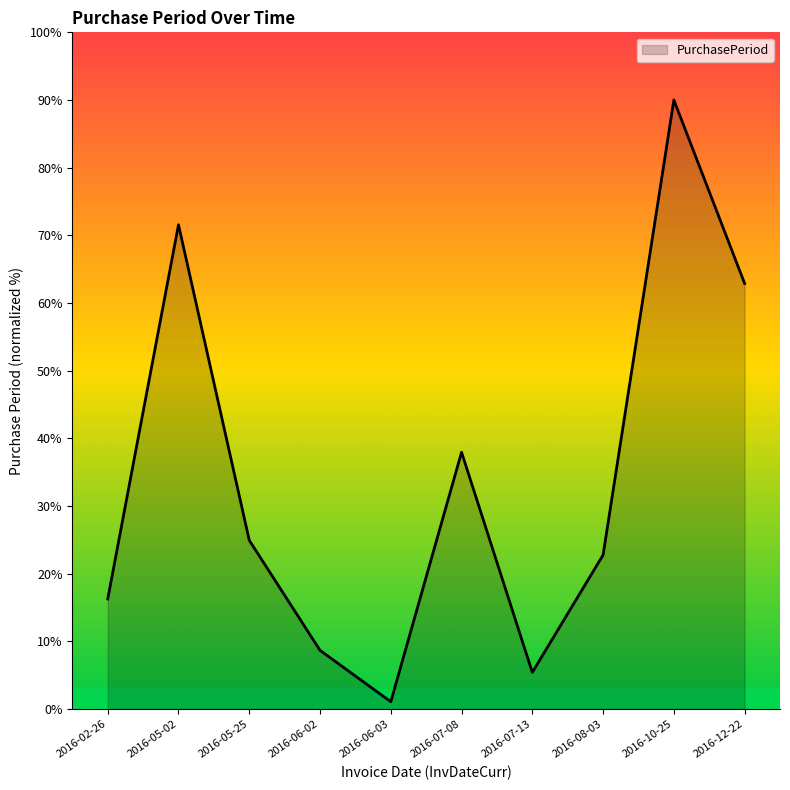

What is the greatest value displayed?

90.0